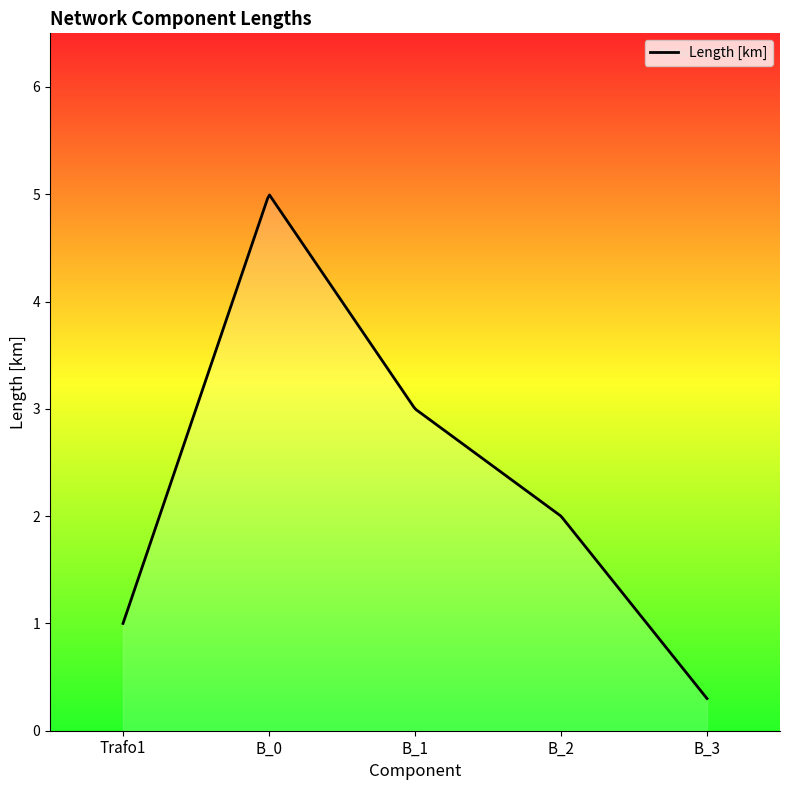

List the labels in order of value, largest first.

B_0, B_1, B_2, Trafo1, B_3